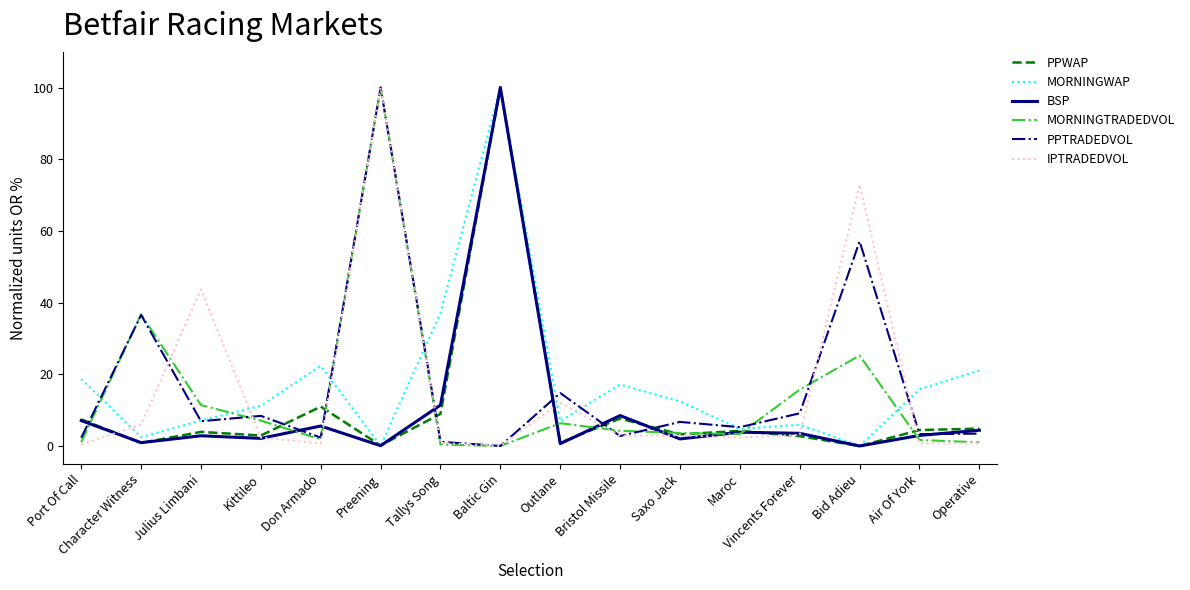

What is the spread (max minus min) of values at Baltic Gin?

100.0